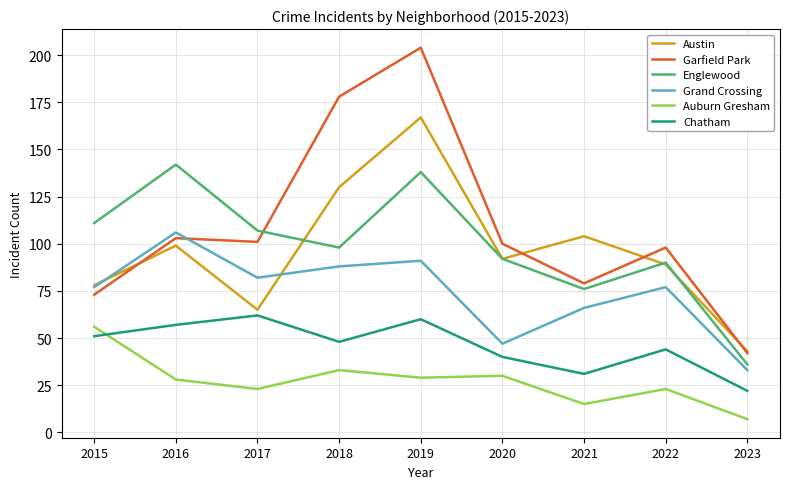

At which category does the chart reach its peak across all series?

2019